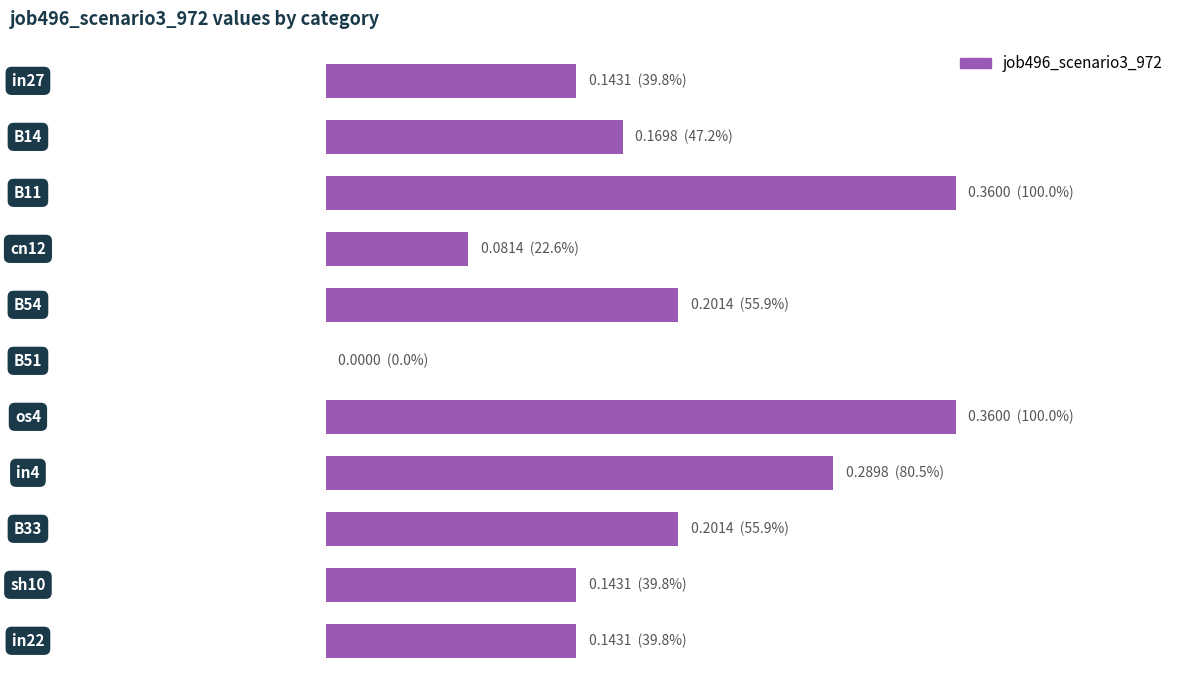

Are the bars horizontal?

Yes